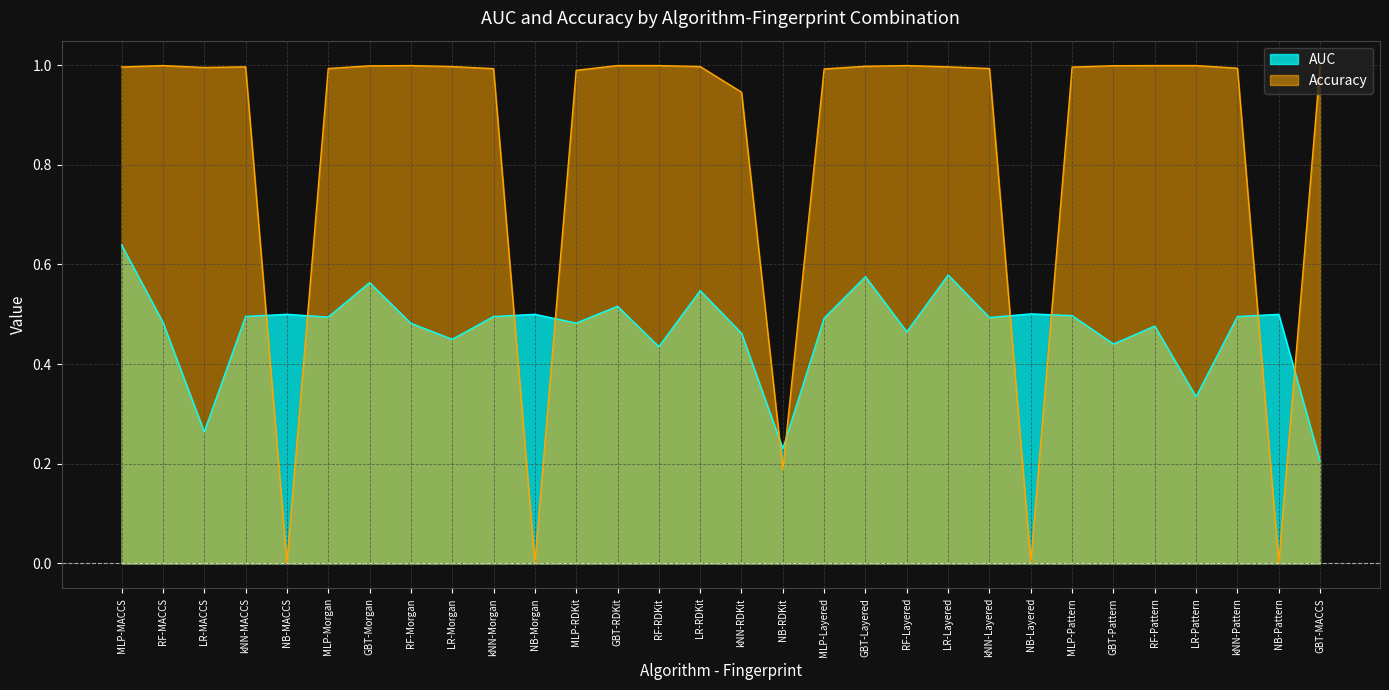

Between RF-Pattern and GBT-RDKit, which is larger?

GBT-RDKit